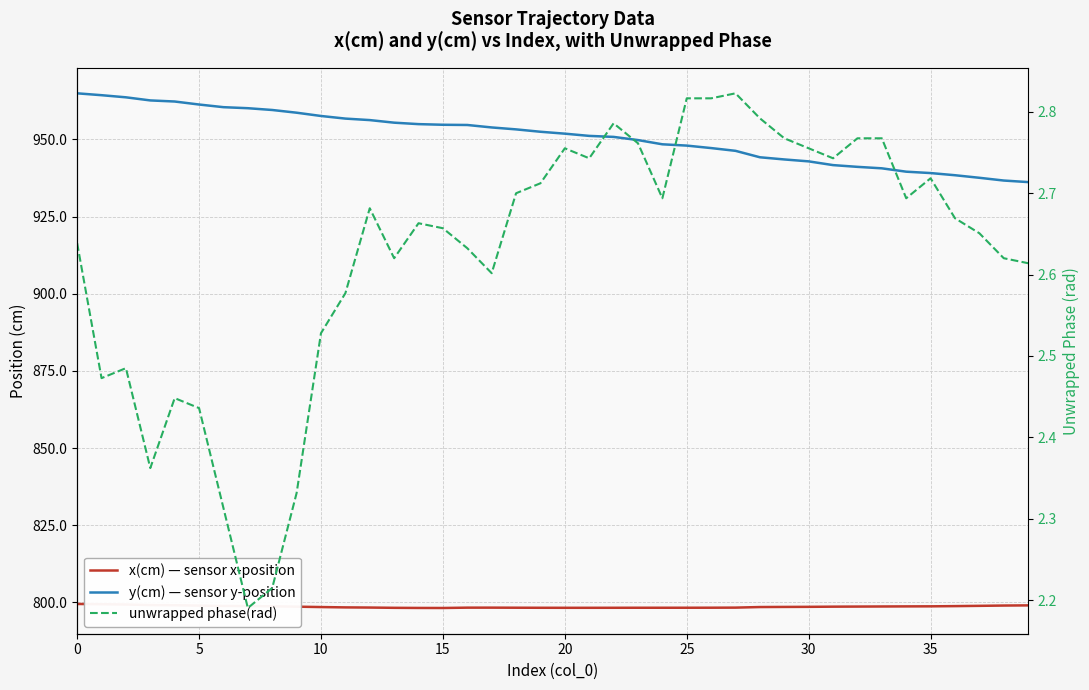

Rank the series by their average value, from highest to lowest.

y(cm) — sensor y-position, x(cm) — sensor x-position, unwrapped phase(rad)